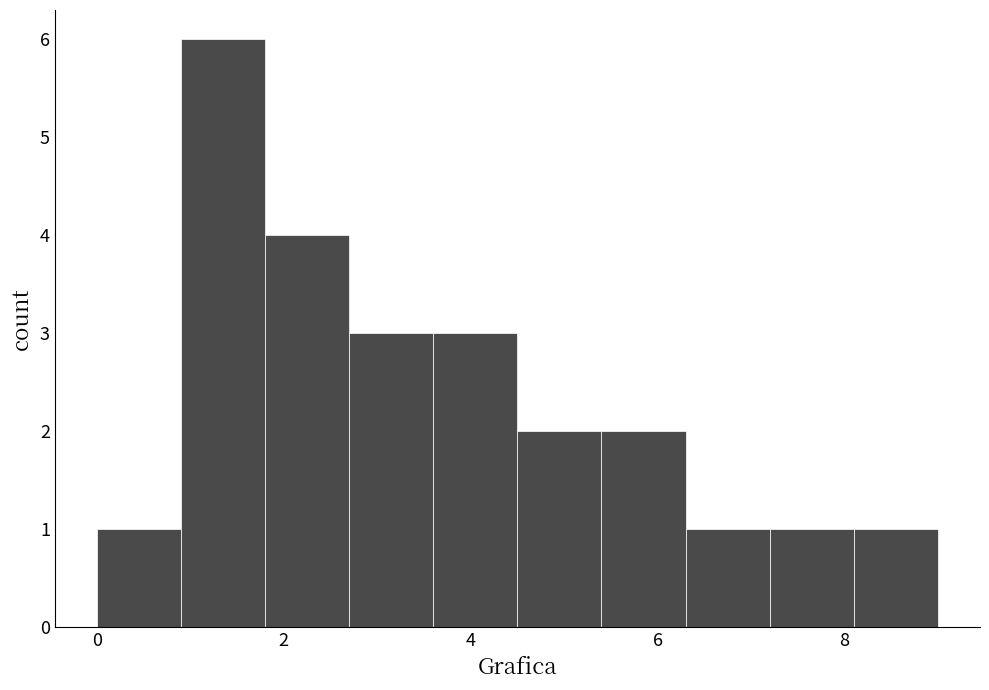

Reading left to right, list every bar in this chart as the range it spans on the x-axis followed by its height. Neither the bar edges nor the heights are printed on the chart, so give them approximately, as read against the axes.

0.0 to 0.9: 1
0.9 to 1.8: 6
1.8 to 2.7: 4
2.7 to 3.6: 3
3.6 to 4.5: 3
4.5 to 5.4: 2
5.4 to 6.3: 2
6.3 to 7.2: 1
7.2 to 8.1: 1
8.1 to 9.0: 1